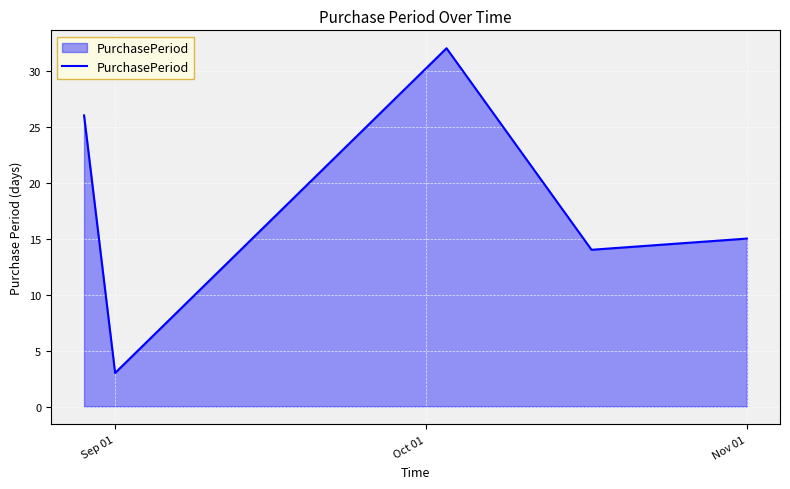

What is the smallest value displayed?

3